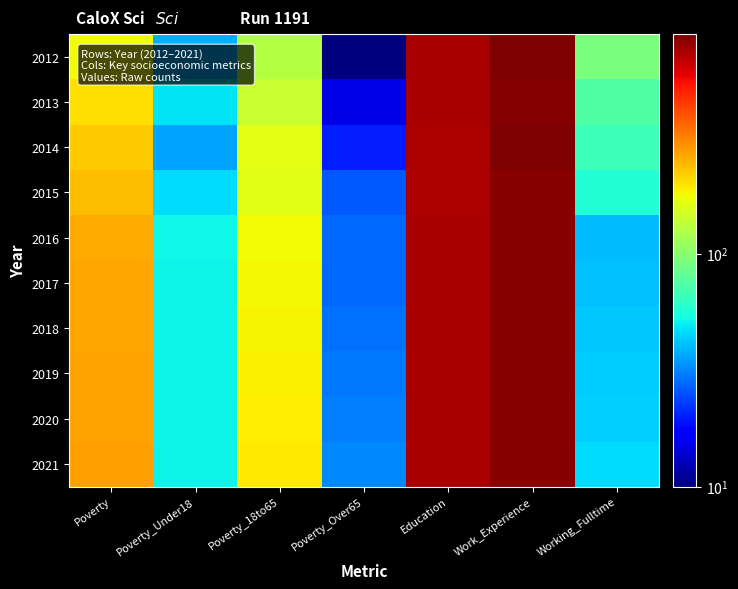

Count the number of categories in the chart.

7